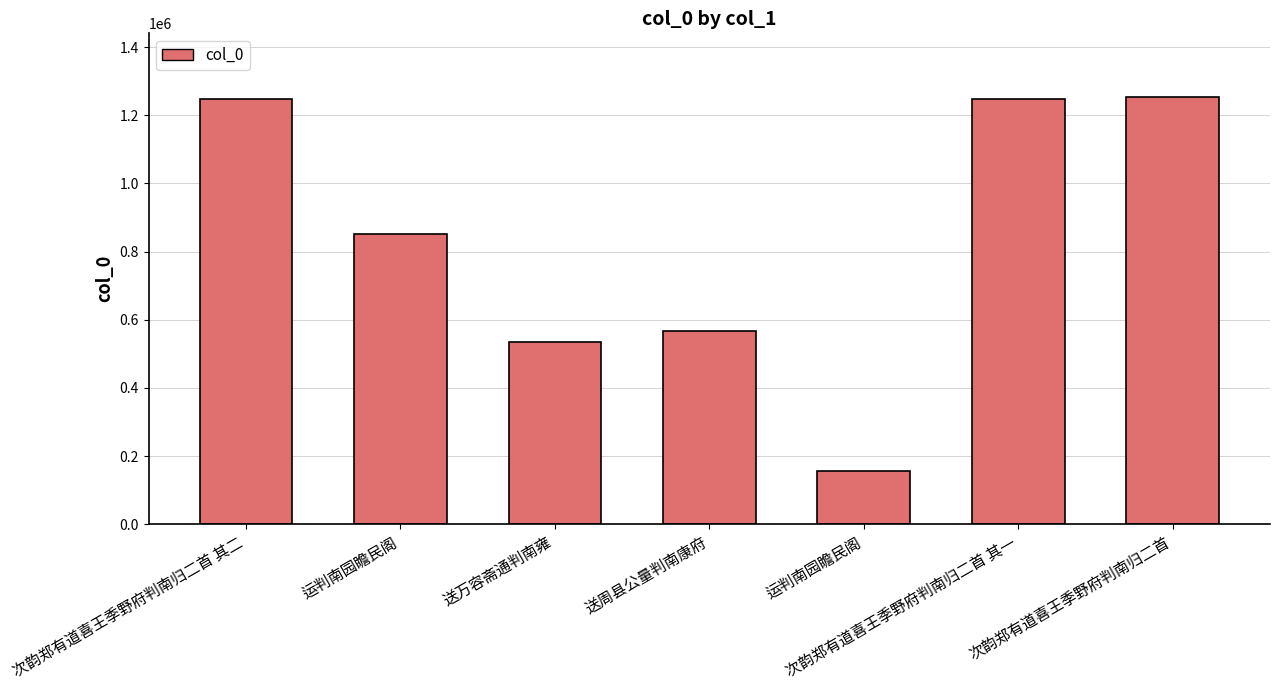

Which category has the lowest value across all series?

运判南园瞻民阁